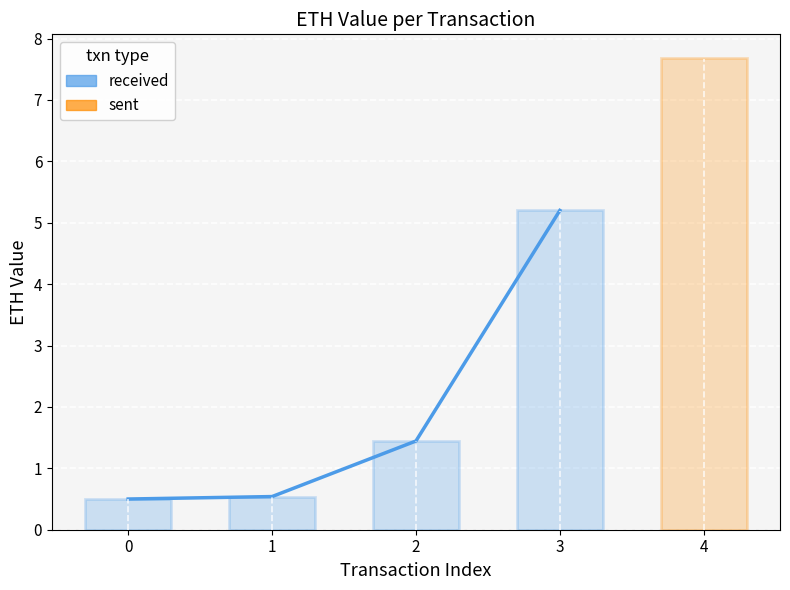

What is the difference between the second highest and minimum values?

0.9